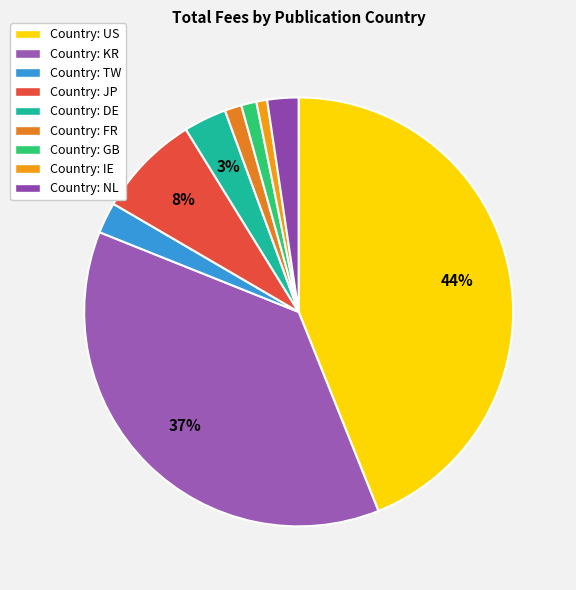

Is there a majority slice in this chart?

No